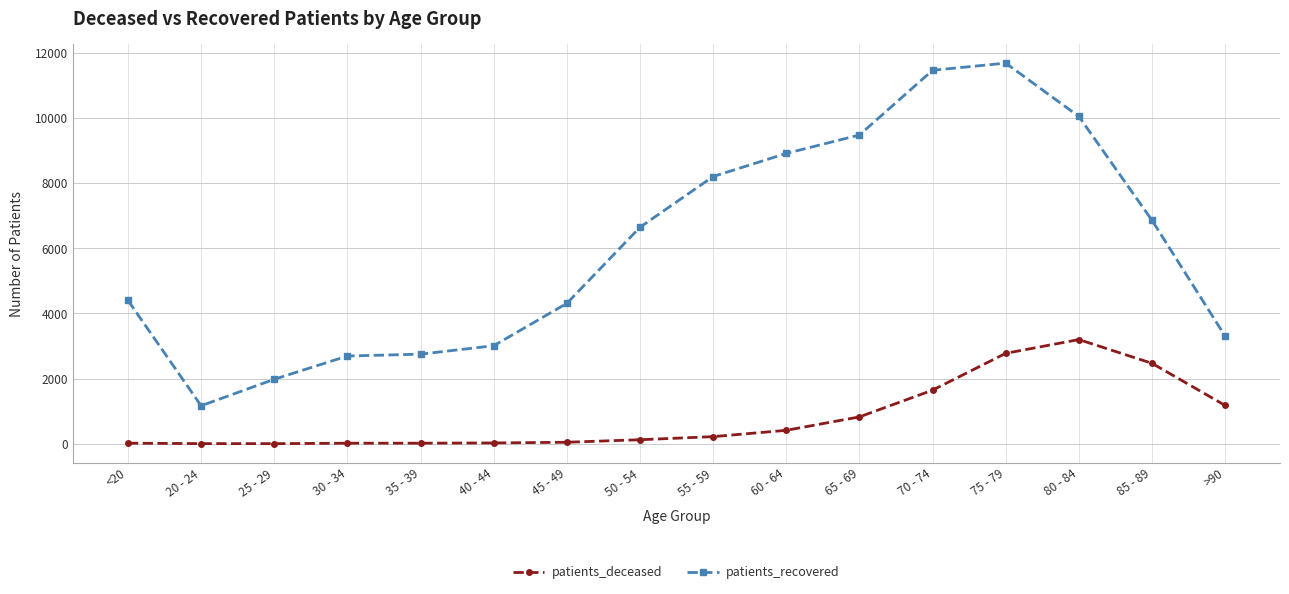

How many lines are shown in the chart?

2